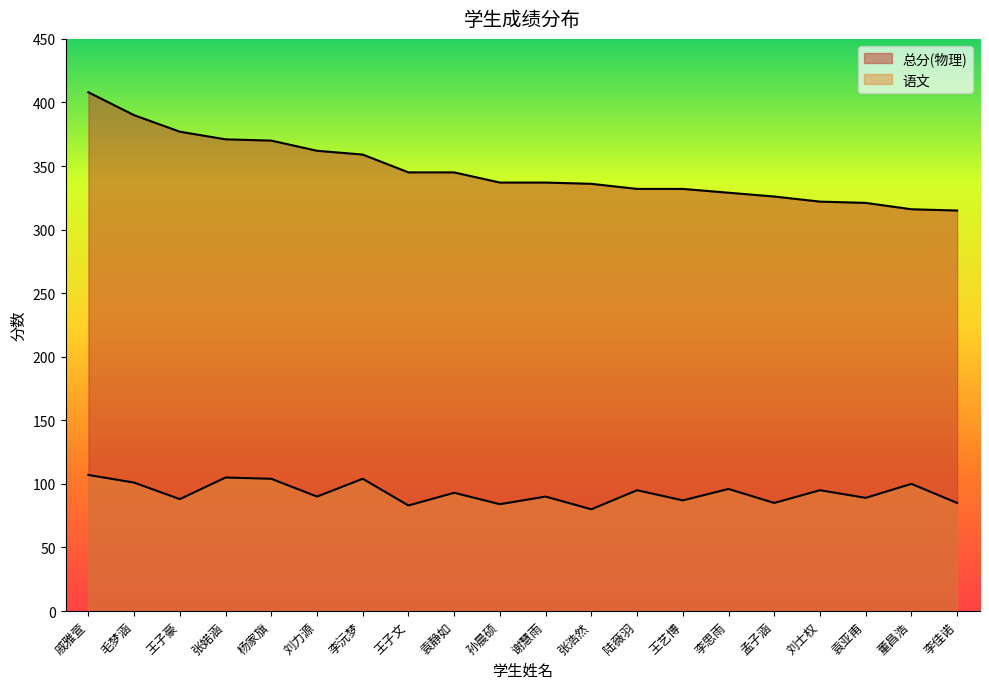

Read the 总分(物理) value at 刘士权.

322